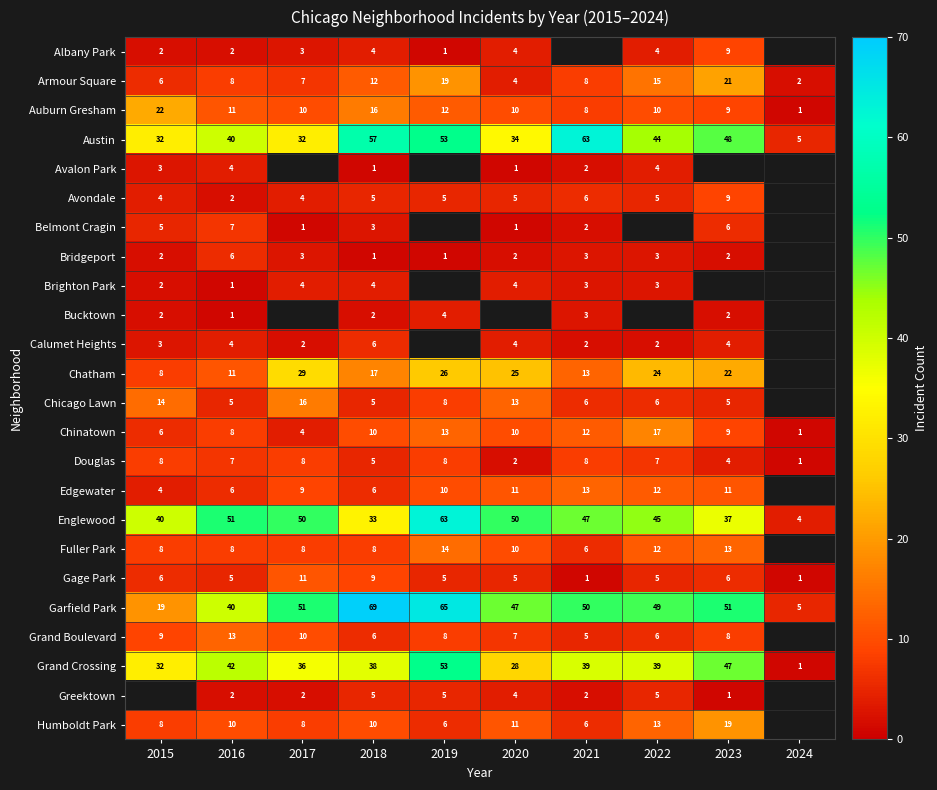

Is it true that Austin equals 8.2 at 2024?

False